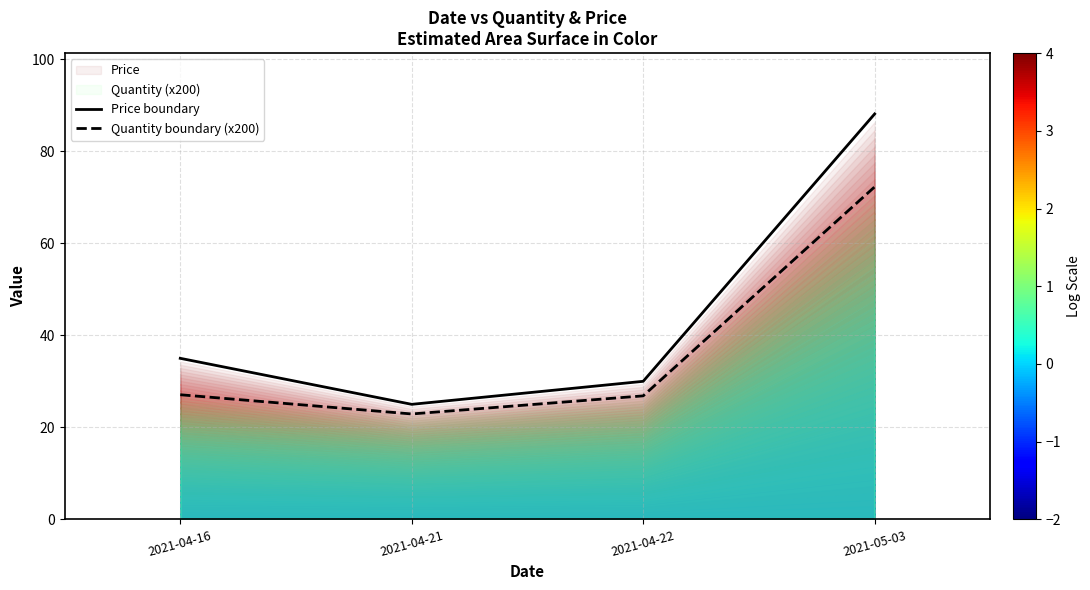

What is the difference between the second highest and second lowest values in the Price boundary series?

5.0